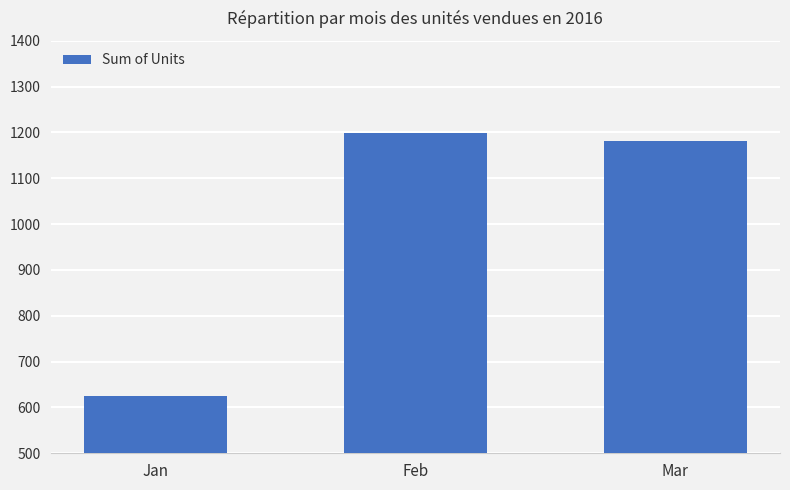

Approximately how many times larger is the value at Jan compared to Mar?

0.5